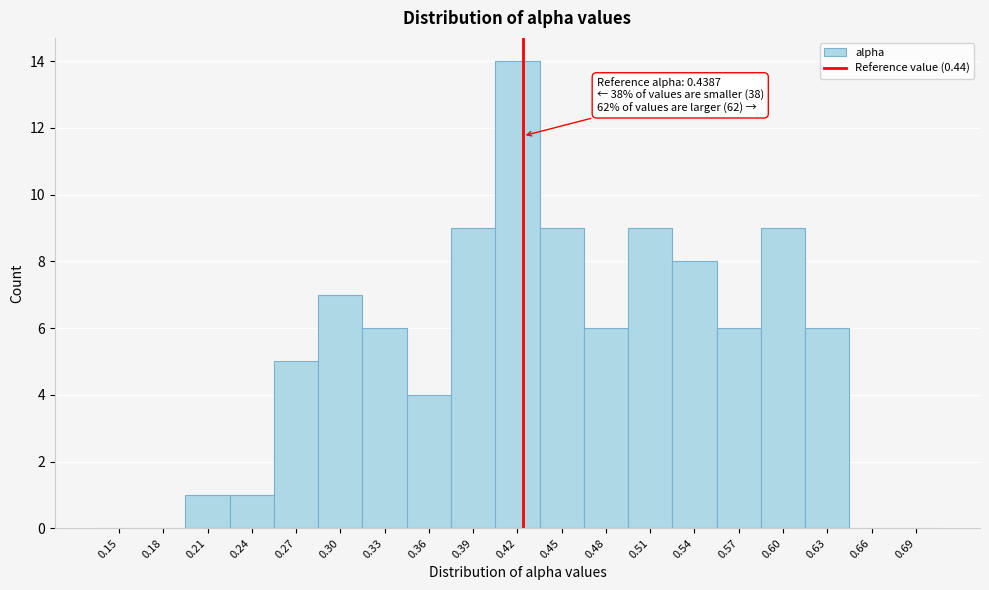

Reading left to right, list all the values displayed in this chart.

0.15=0	0.18=0	0.21=1	0.24=1	0.27=5	0.30=7	0.33=6	0.36=4	0.39=9	0.42=14	0.45=9	0.48=6	0.51=9	0.54=8	0.57=6	0.60=9	0.63=6	0.66=0	0.69=0